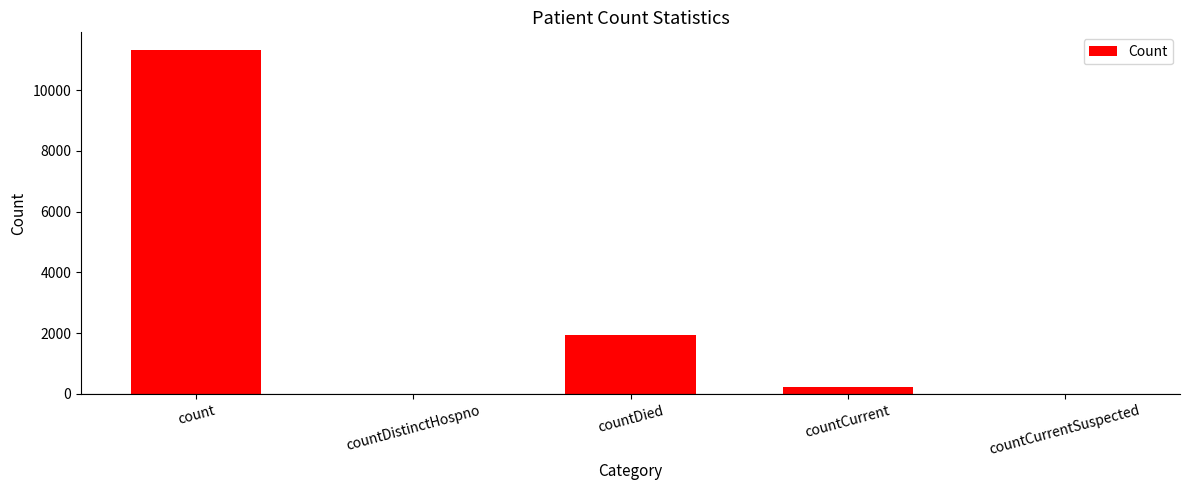

True or false: the data shows 7048 at count.

False